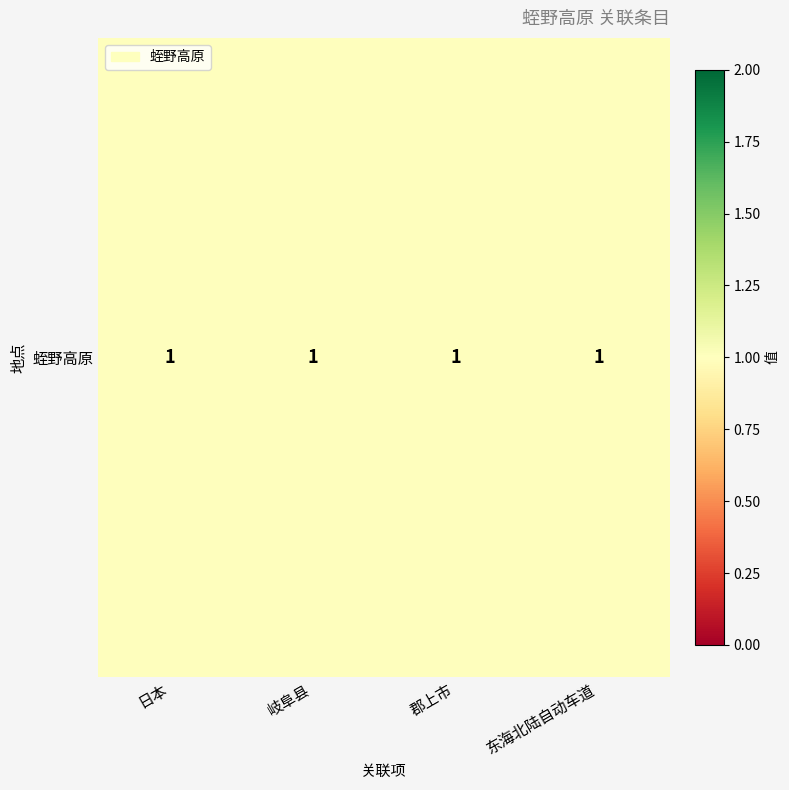

What value does the data have at 日本?

1